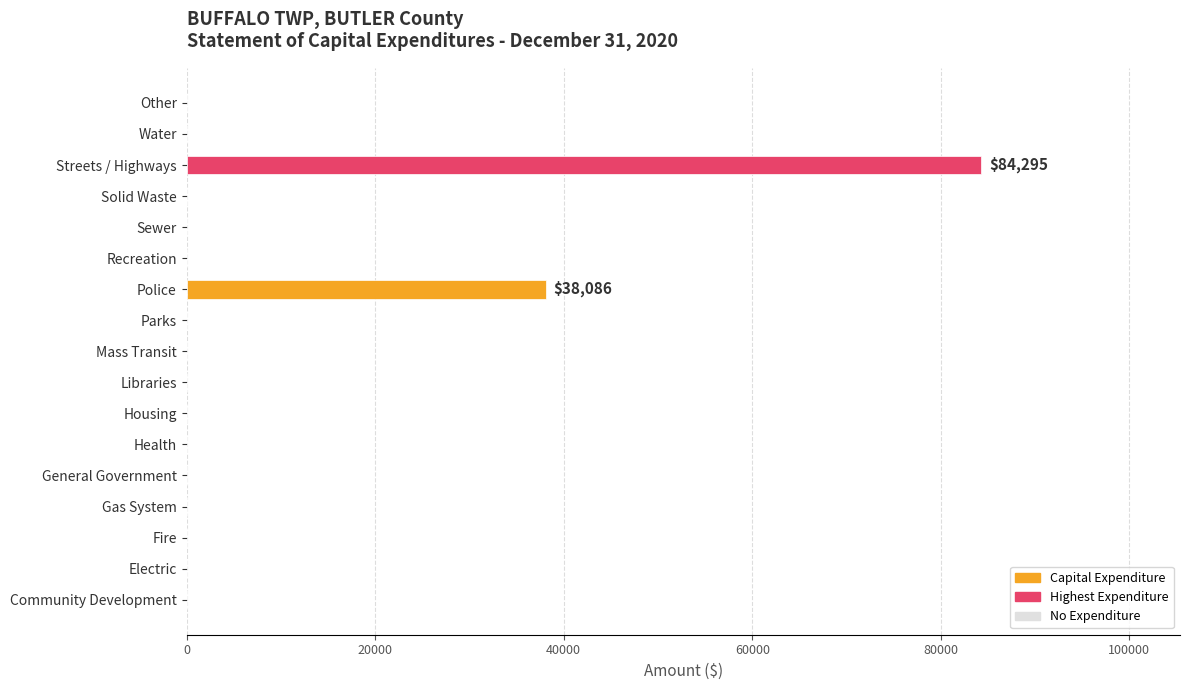

Reading bottom to top, list all the values displayed in this chart.

Community Development=0	Electric=0	Fire=0	Gas System=0	General Government=0	Health=0	Housing=0	Libraries=0	Mass Transit=0	Parks=0	Police=38086	Recreation=0	Sewer=0	Solid Waste=0	Streets / Highways=84295	Water=0	Other=0